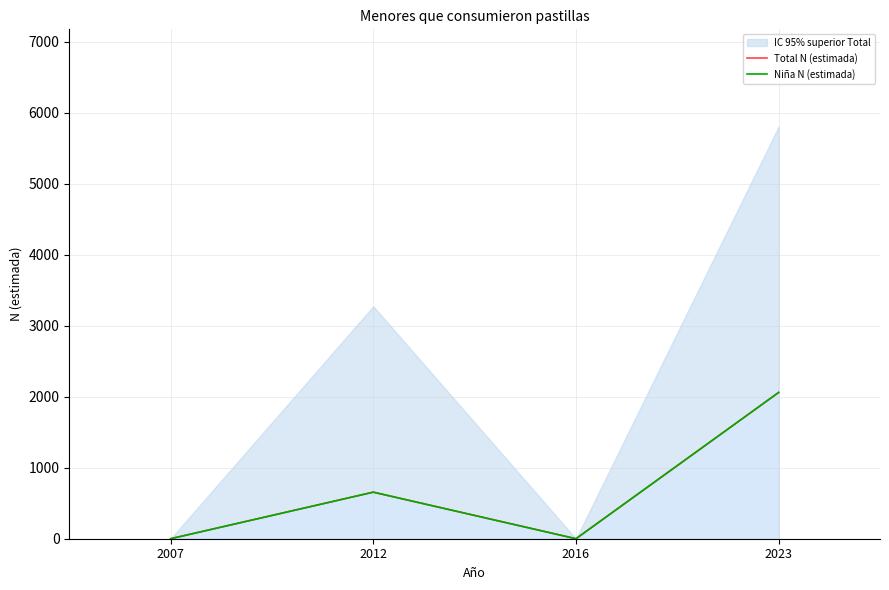

At which category is the sum across all series the highest?

2023